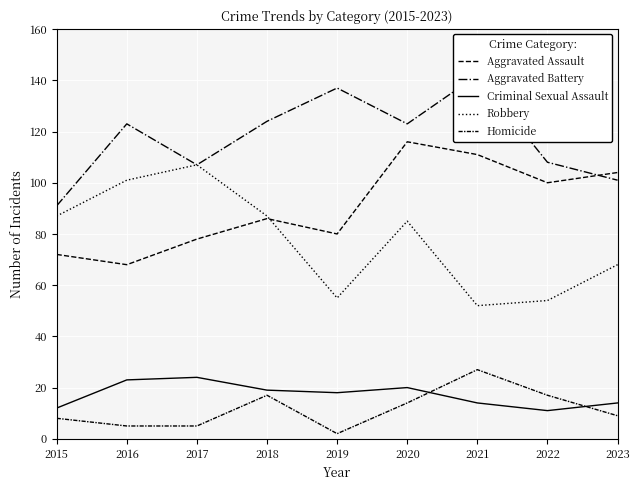

Where is Homicide nearest to the value 14?

2020